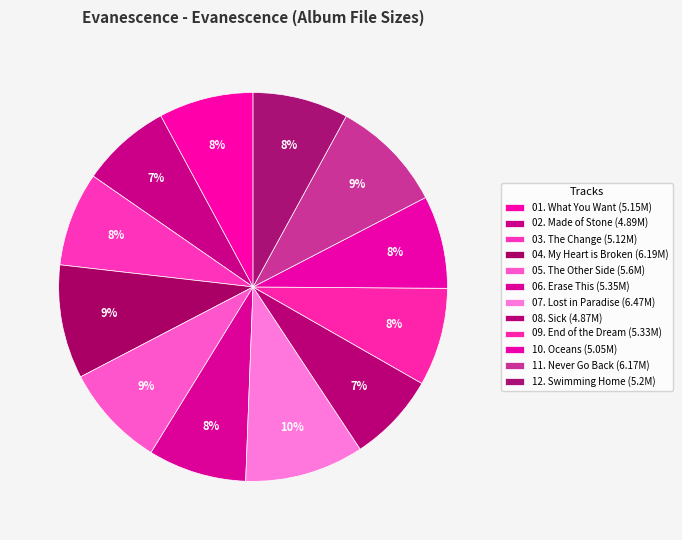

Between 07. Lost in Paradise and 11. Never Go Back, which is larger?

07. Lost in Paradise